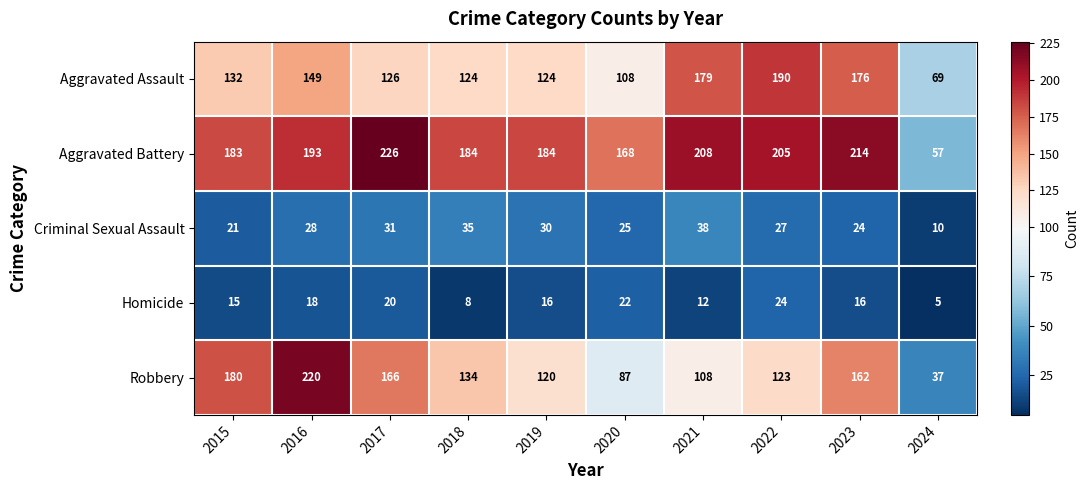

Is it true that Robbery equals 19 at 2024?

False